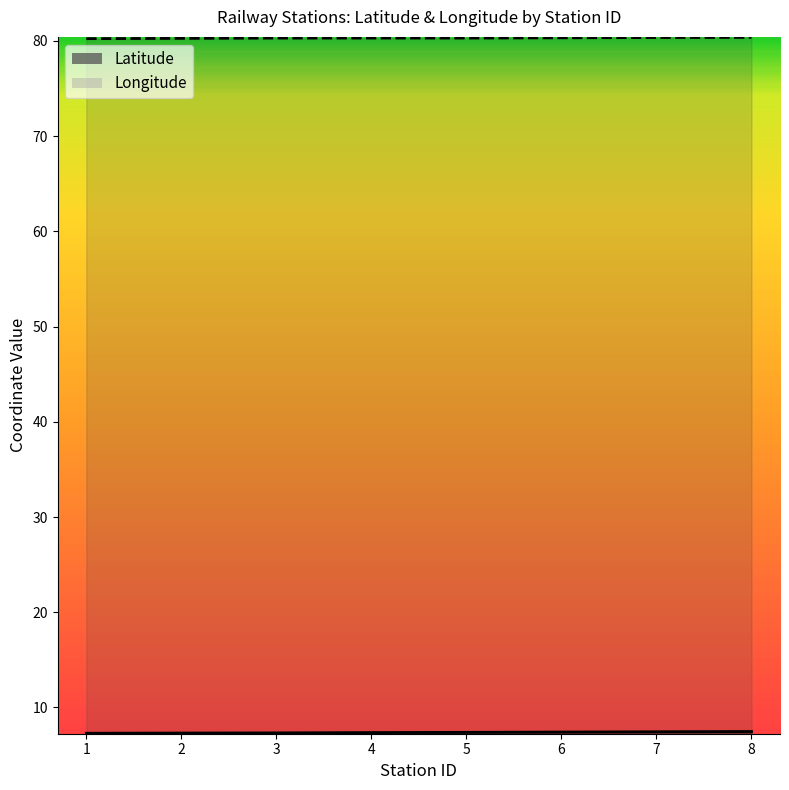

True or false: Latitude and Longitude cross at least once.

False